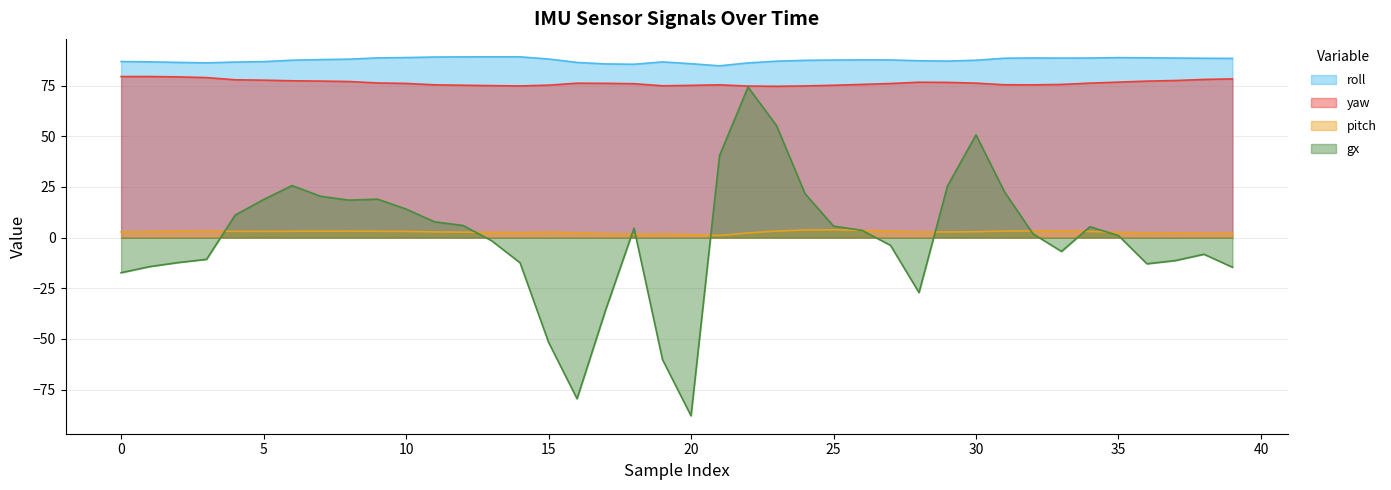

Reading left to right, what are all the values shown in this chart?

roll: 86.9	86.7	86.5	86.2	86.7	86.8	87.5	87.8	88.1	88.7	88.9	89.1	89.2	89.2	89.2	88.2	86.5	85.7	85.5	86.7	85.8	84.8	86.2	87.1	87.5	87.6	87.7	87.7	87.3	87.1	87.5	88.5	88.7	88.6	88.6	88.8	88.7	88.6	88.5	88.5
yaw: 79.5	79.5	79.3	79.0	77.9	77.7	77.4	77.2	77.0	76.3	76.1	75.4	75.2	75.0	74.9	75.2	76.2	76.1	76.0	74.9	75.1	75.4	74.8	74.7	74.9	75.2	75.6	76.0	76.7	76.6	76.2	75.4	75.4	75.6	76.2	76.7	77.2	77.5	78.1	78.3
pitch: 2.8	3.0	3.2	3.2	3.1	3.1	3.1	3.2	3.2	3.1	3.1	2.8	2.7	2.6	2.5	2.7	2.4	1.9	1.6	1.8	1.5	1.1	2.3	3.2	3.8	3.9	3.6	3.2	2.8	2.8	2.9	3.2	3.3	3.3	3.1	2.6	2.3	2.2	2.1	2.1
gx: -17.3	-14.3	-12.3	-10.7	11.1	18.8	25.7	20.4	18.5	19.0	14.1	7.8	6.0	-1.5	-12.4	-51.6	-79.5	-35.8	4.7	-60.2	-87.9	40.5	74.3	55.3	21.7	5.7	3.6	-3.8	-27.1	25.5	50.7	22.6	1.9	-6.8	5.4	1.0	-12.9	-11.3	-8.2	-14.6